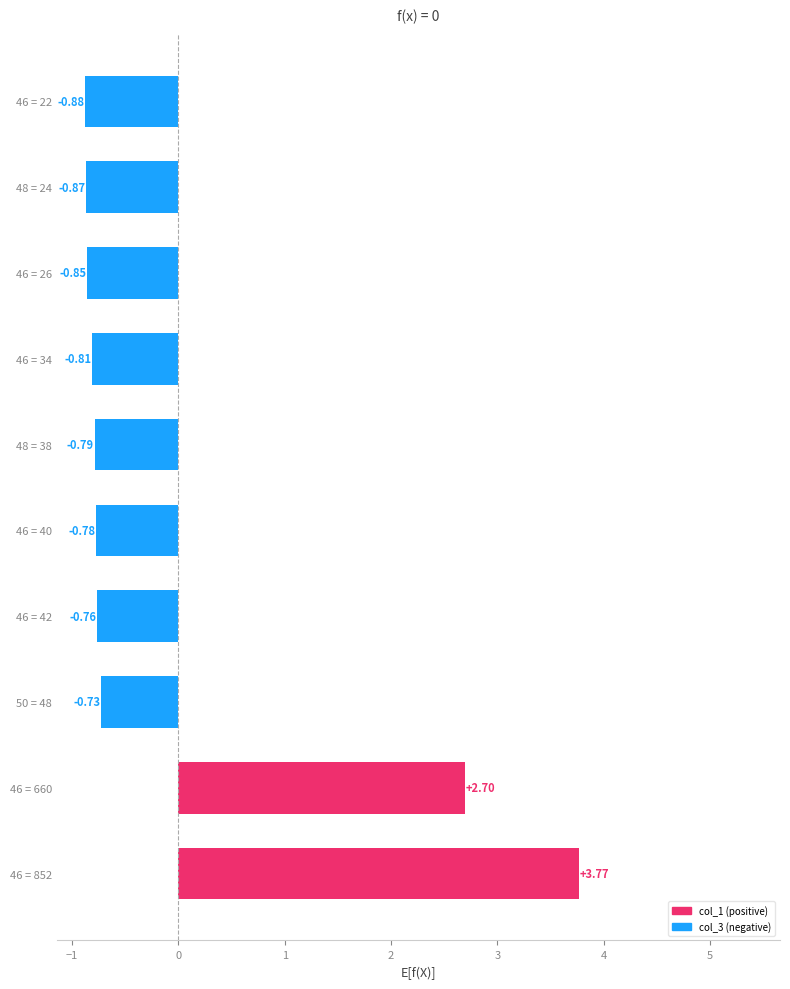

How many bars are there in total?

10